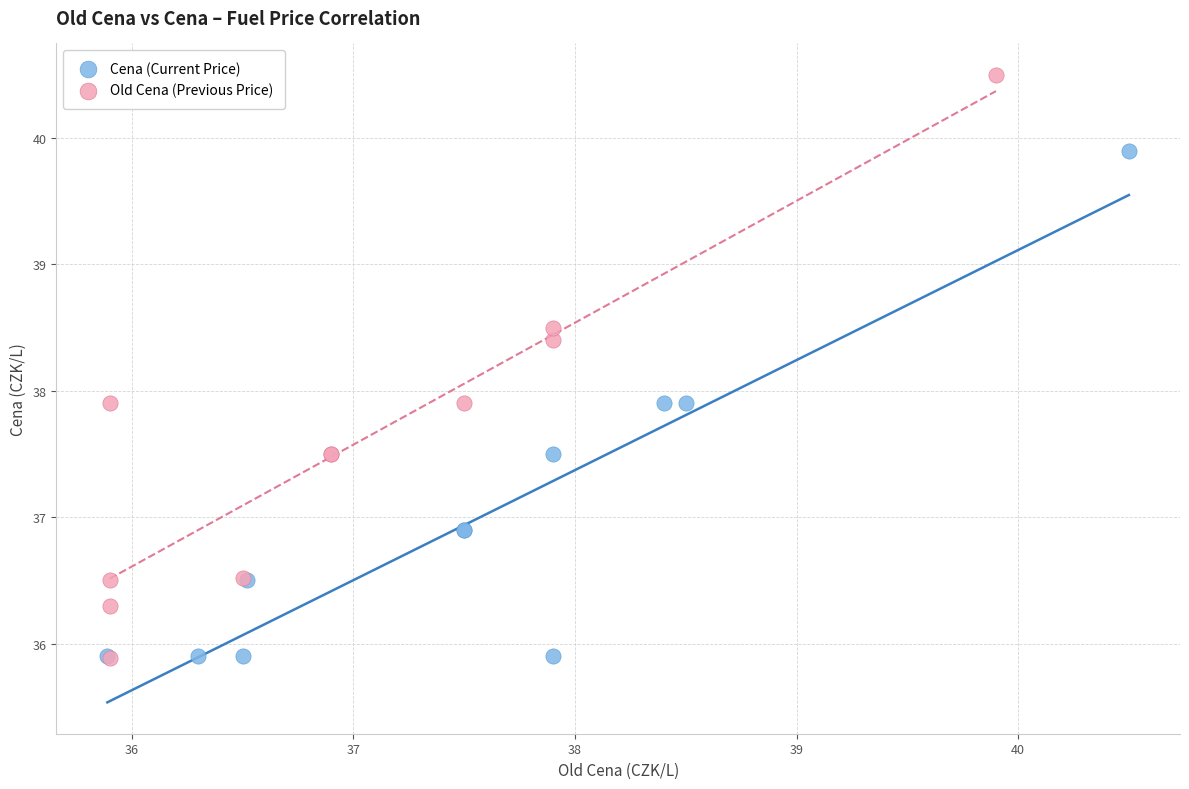

What are all the series names shown in the legend?

Cena (Current Price), Old Cena (Previous Price)